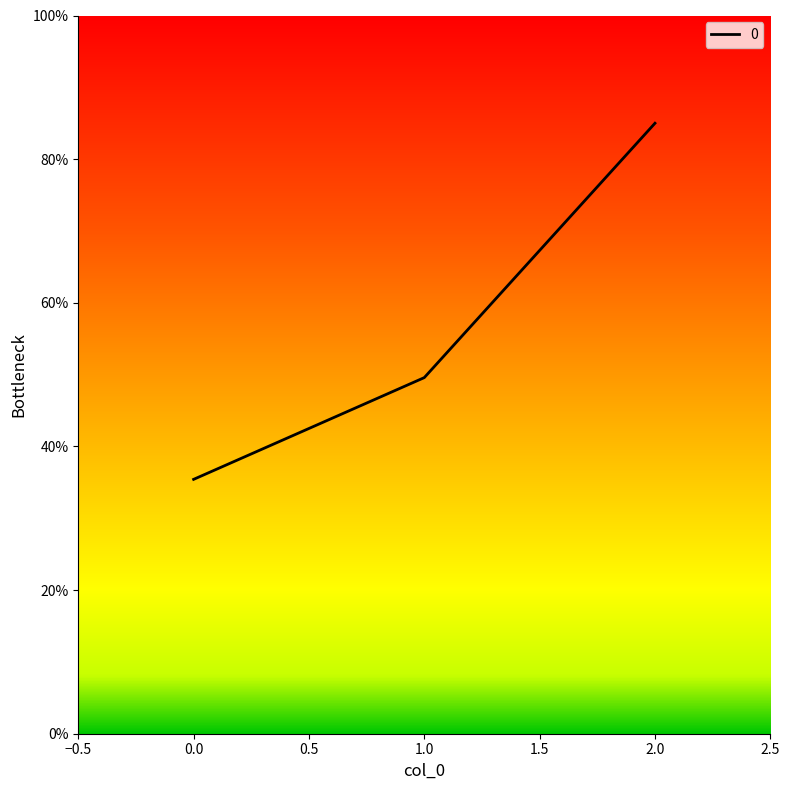

The chart shows a value of 85.0 at 2.0. True or false?

True